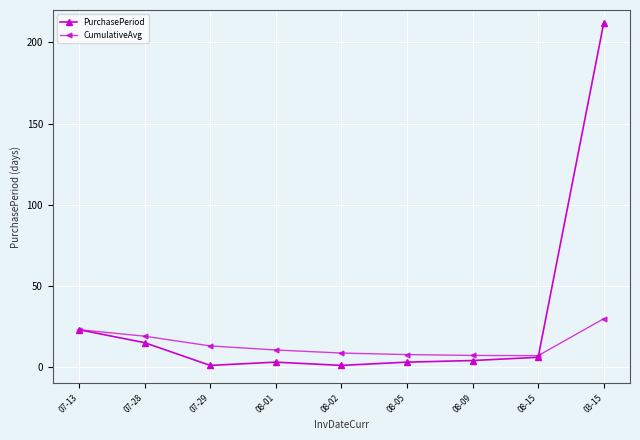

Which series changed the most between 07-28 and 08-02?

PurchasePeriod